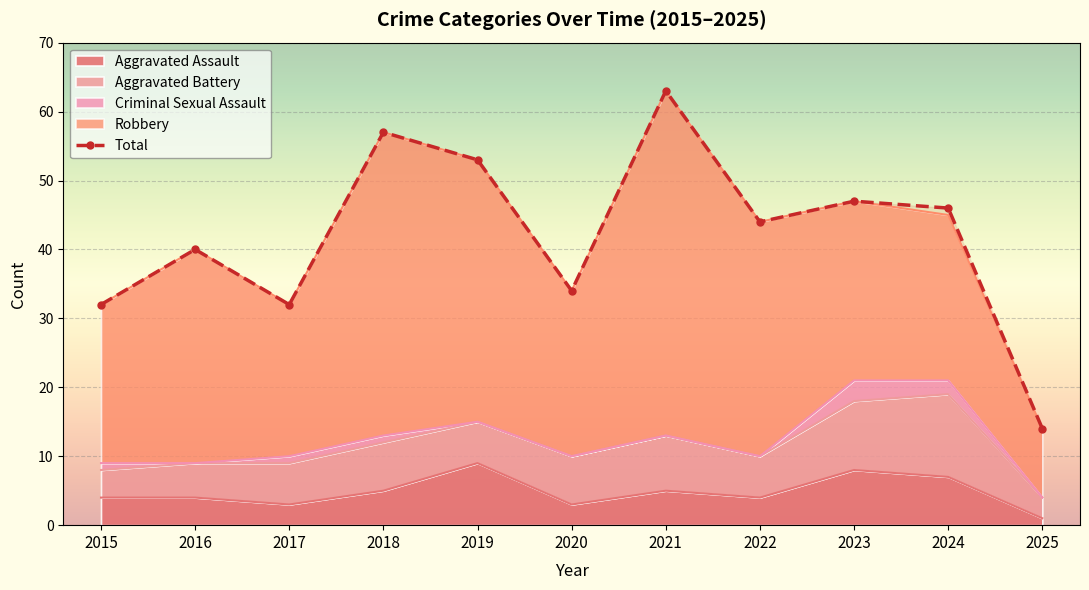

Where is the first local maximum?

2016